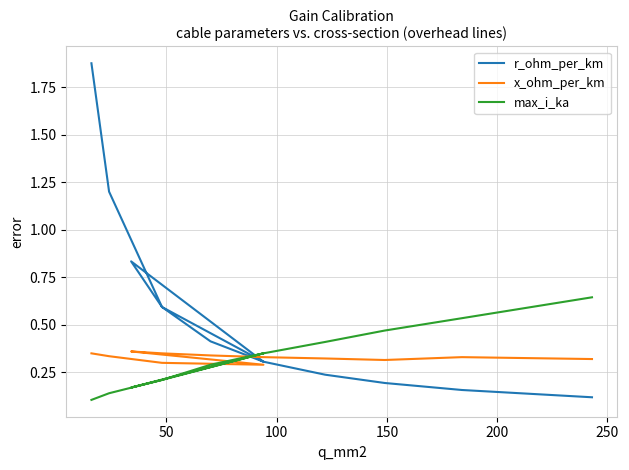

Which has a higher value, 50 or 250?

50